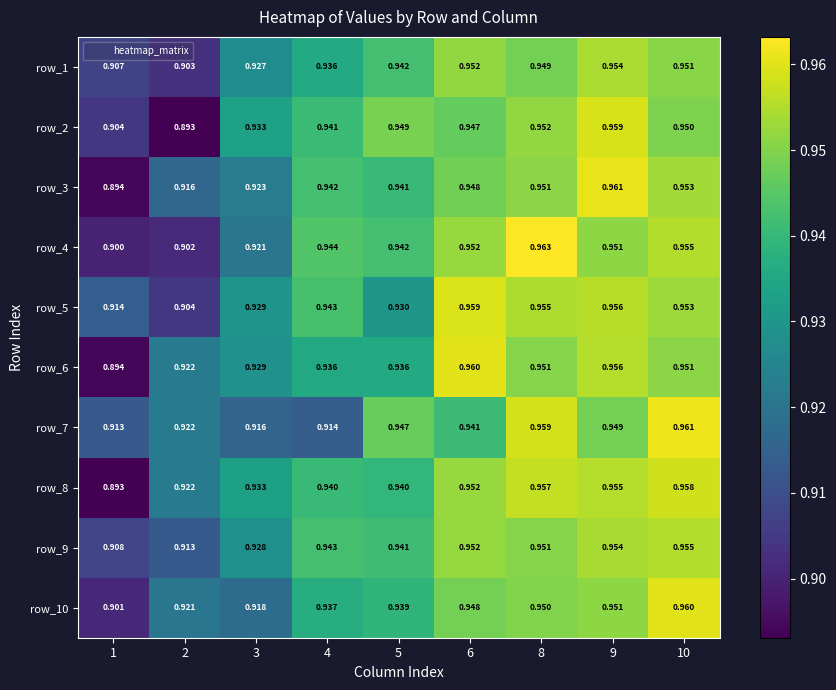

Between 4 and 6, which series saw the biggest shift?

row_7